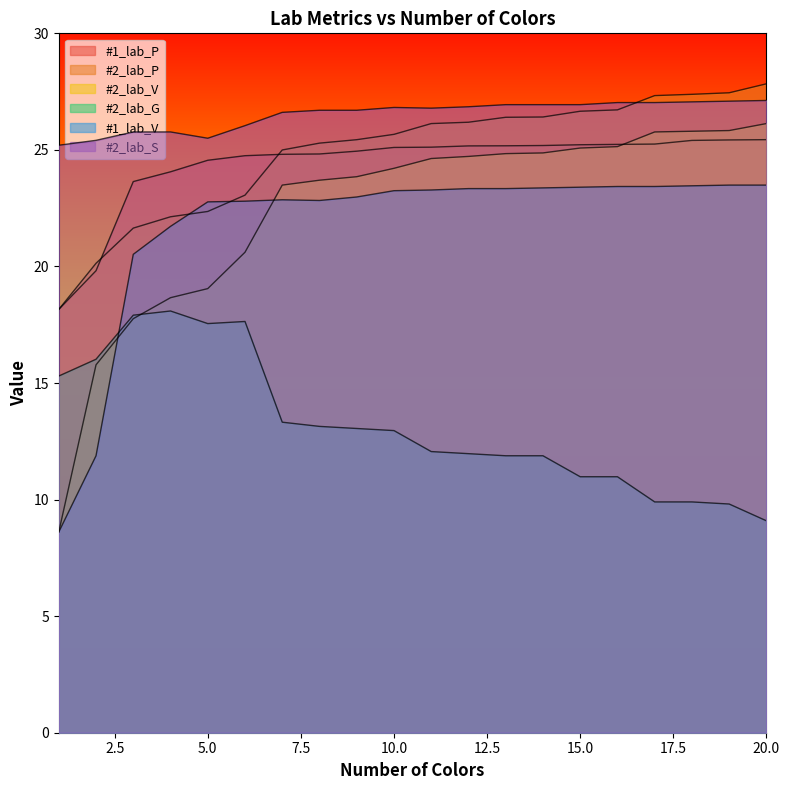

Is the value of #2_lab_P at 13 greater than the value of #1_lab_P at 20?

Yes